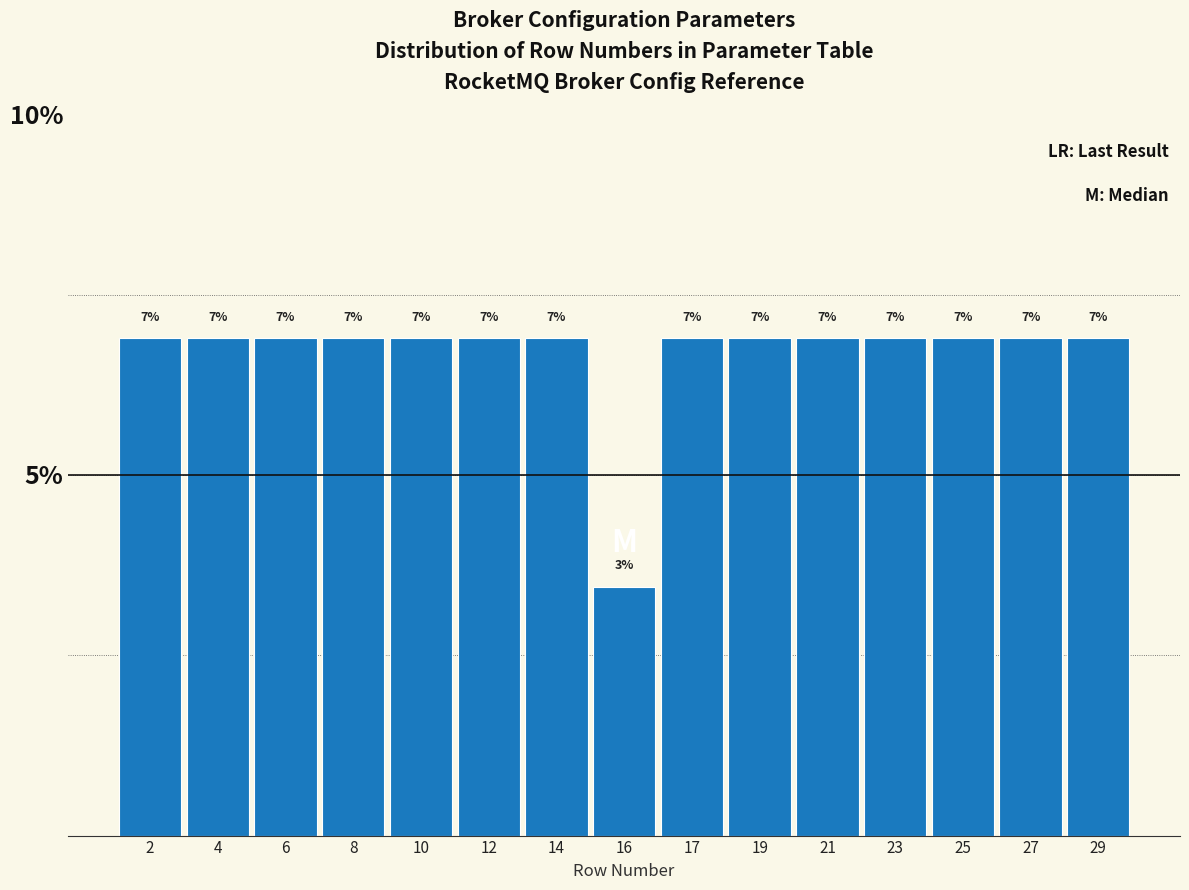

Does the chart contain any negative values?

No